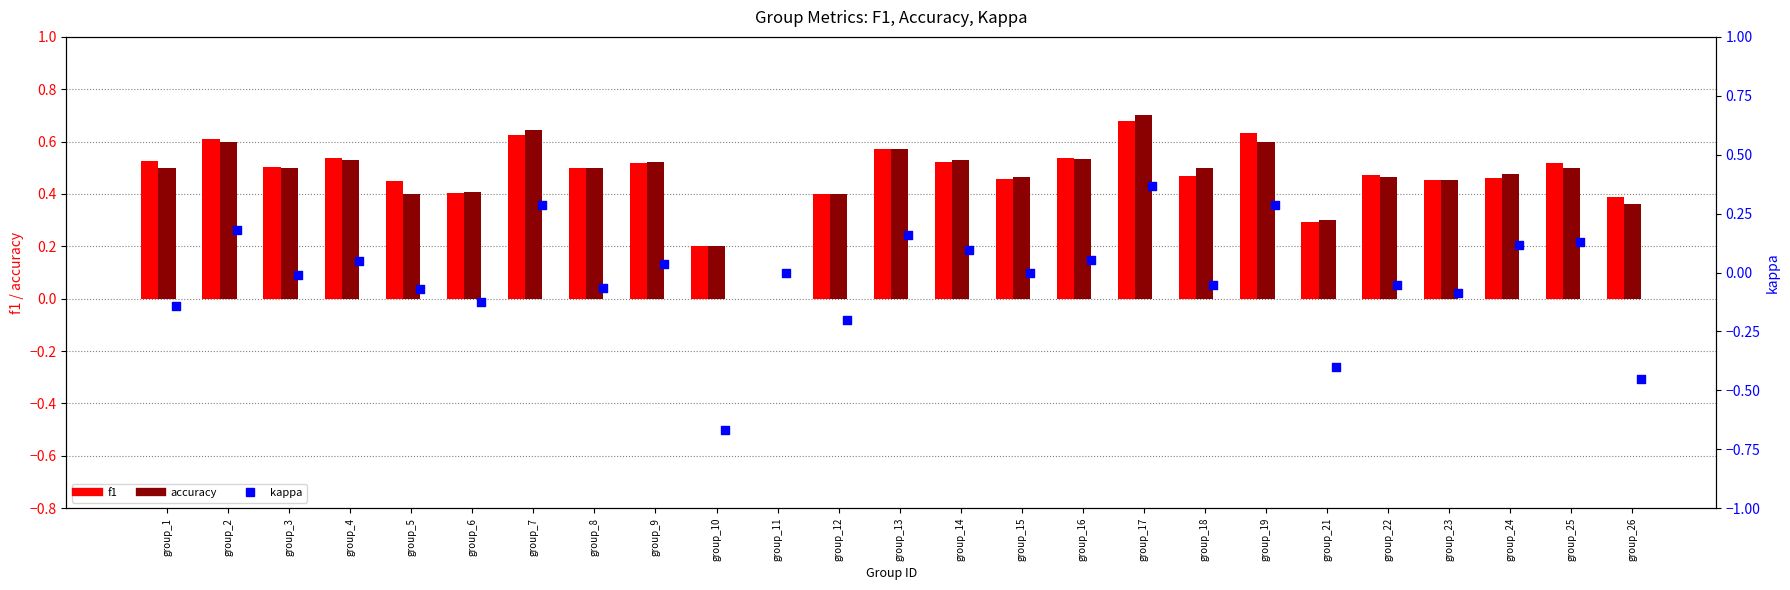

Which series has the largest total across all categories?

f1